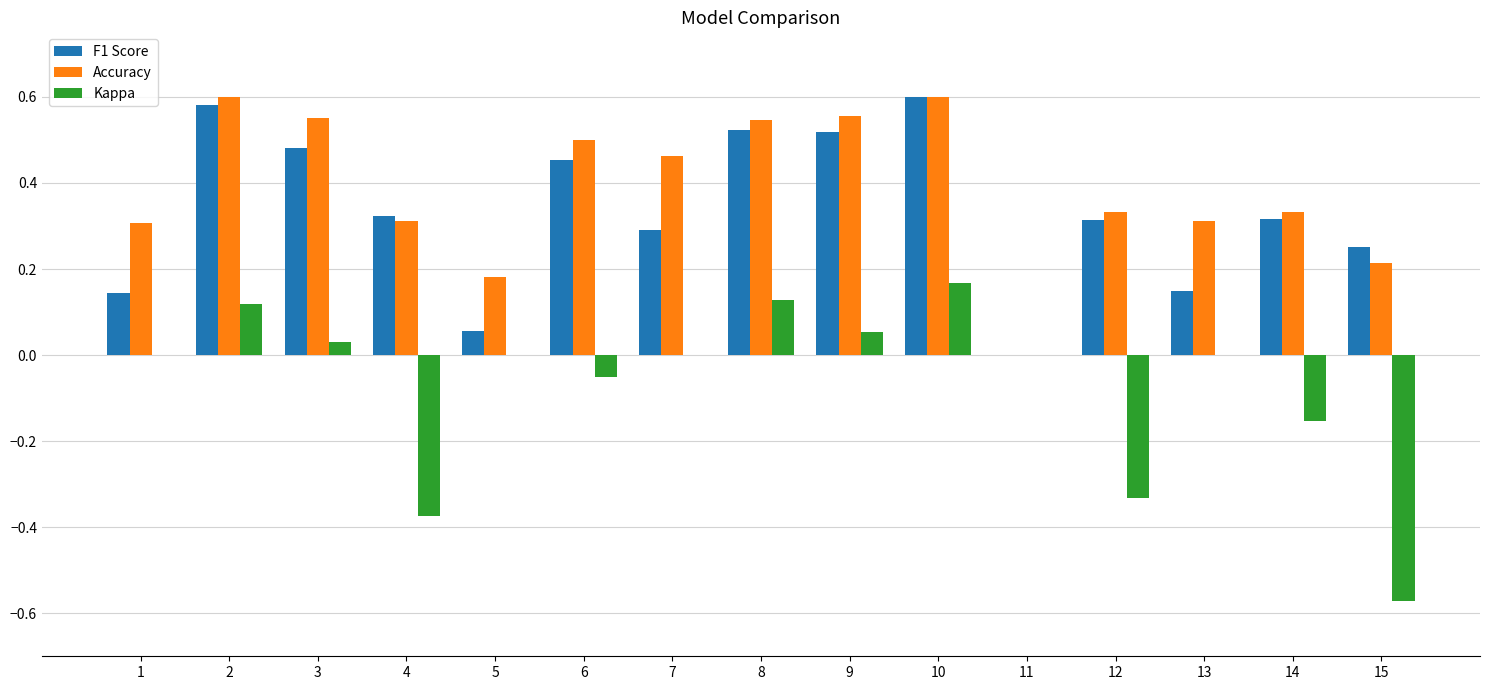

Is it true that Accuracy equals 0.2 at 14?

False